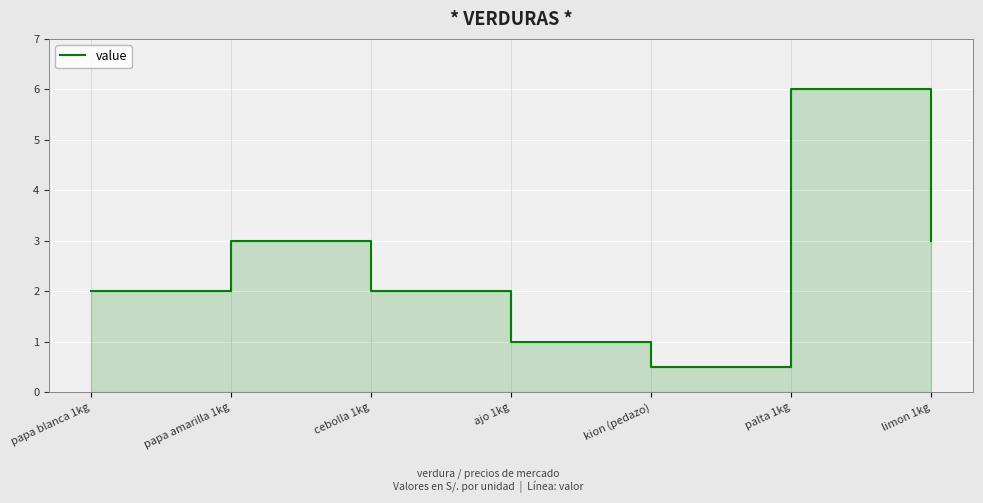

Rank the categories by value from lowest to highest.

kion (pedazo), ajo 1kg, papa blanca 1kg, cebolla 1kg, papa amarilla 1kg, limon 1kg, palta 1kg